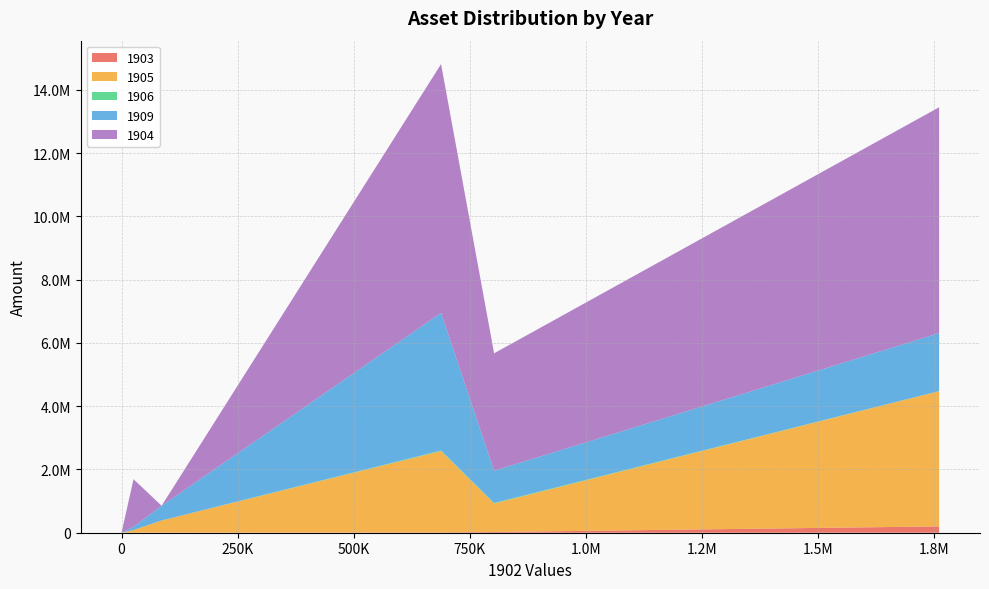

Does the chart have visible grid lines?

Yes